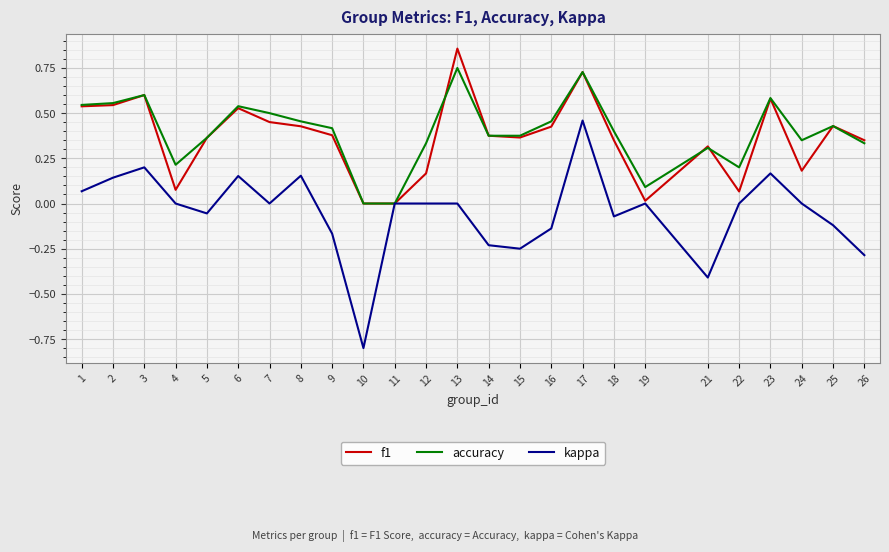

Is this an area chart (filled region under the line)?

No